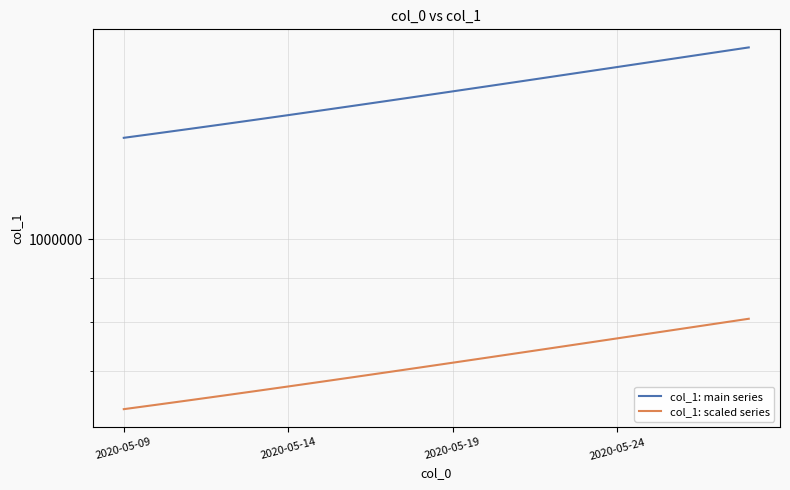

True or false: col_1: main series has a value of 379596.0 at 14.

False